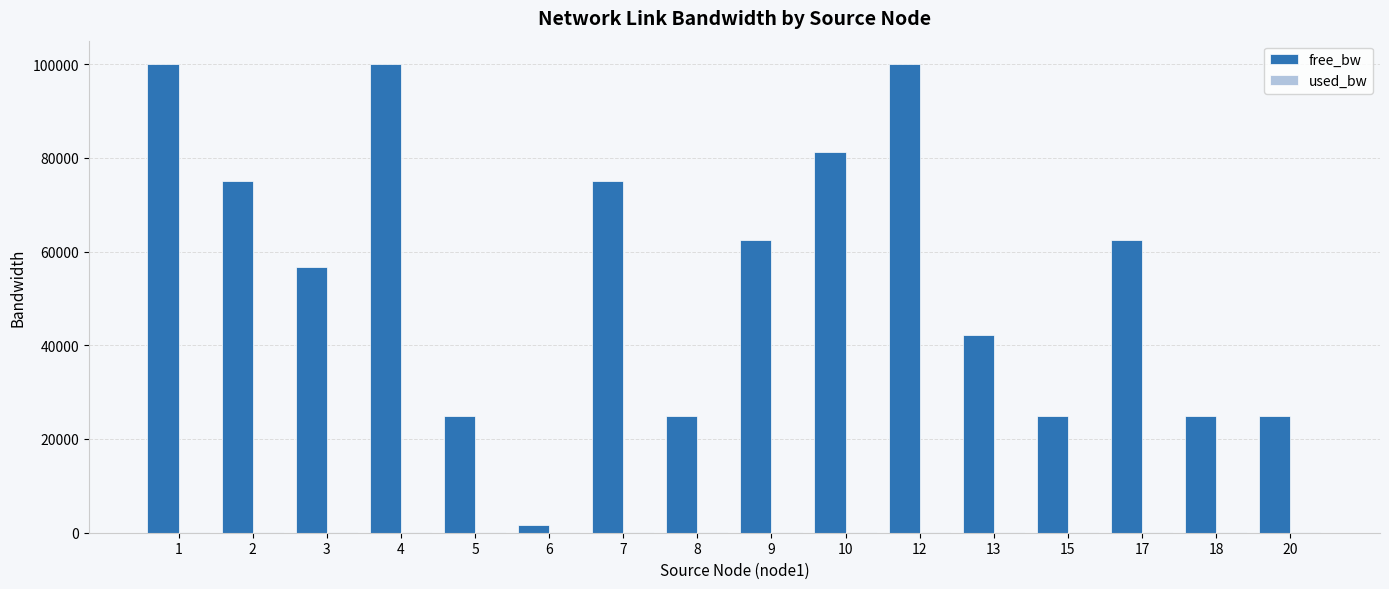

Which series changed the most between 1 and 7?

free_bw